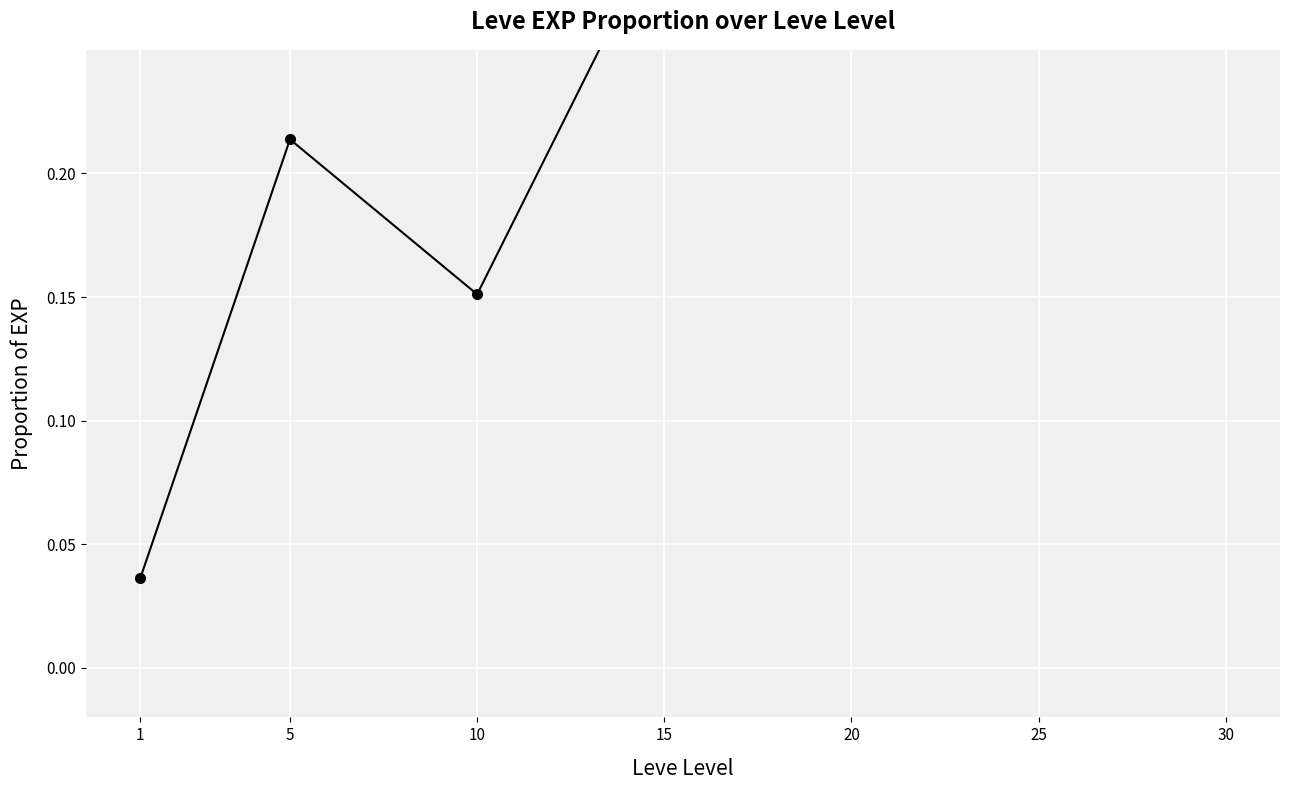

Reading left to right, transcribe all the data shown in this chart.

1=0.0	5=0.2	10=0.2	15=0.3	20=0.6	25=0.6	30=1.0